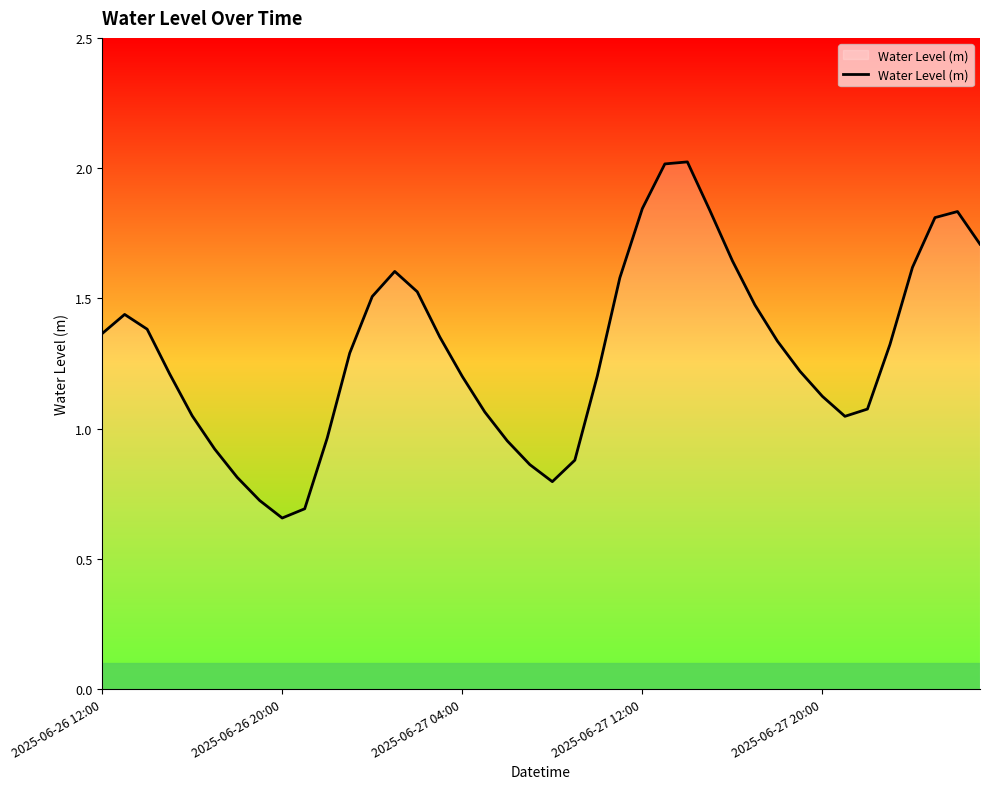

Does the chart display data point markers on the line(s)?

No